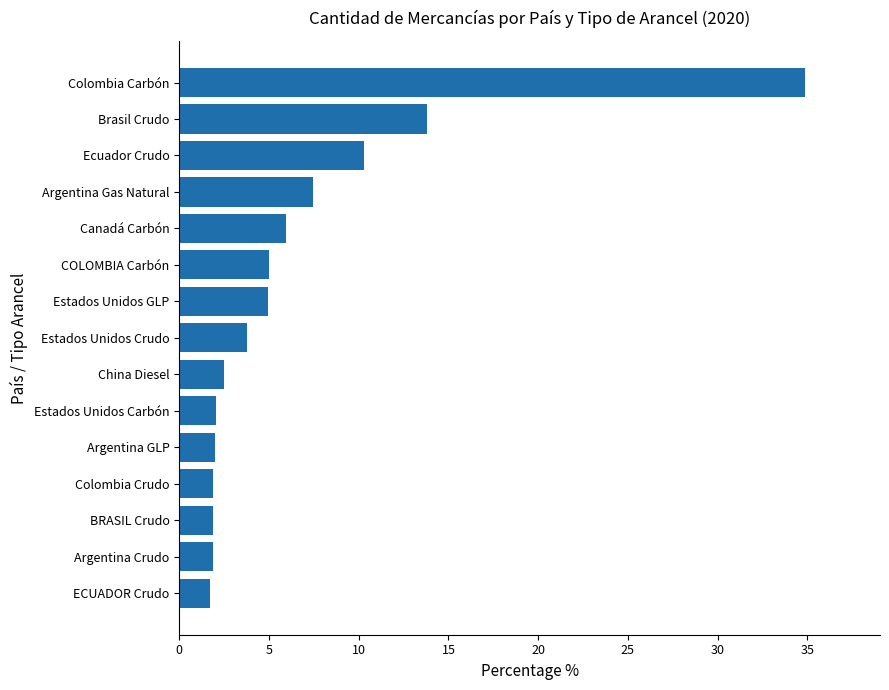

At which label is the value closest to 18?

Brasil Crudo